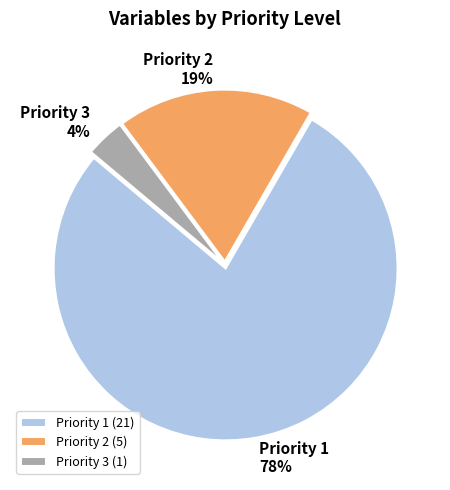

Which has a higher value, Priority 2 or Priority 1?

Priority 1